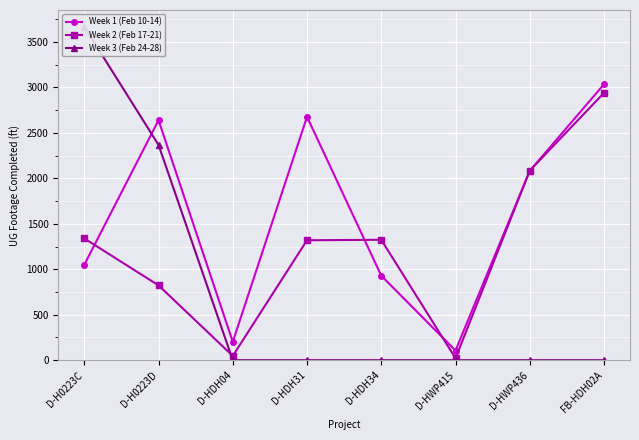

Which has a higher value, D-H0223D or FB-HDH02A?

FB-HDH02A